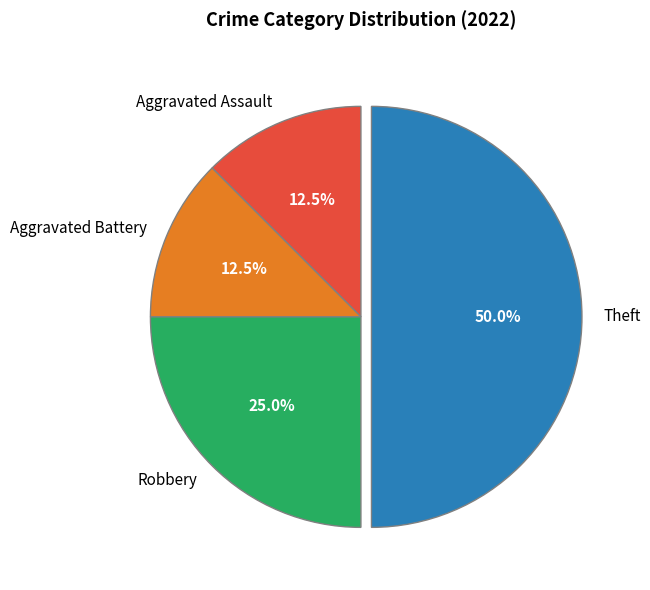

How many slices are in this pie chart?

4